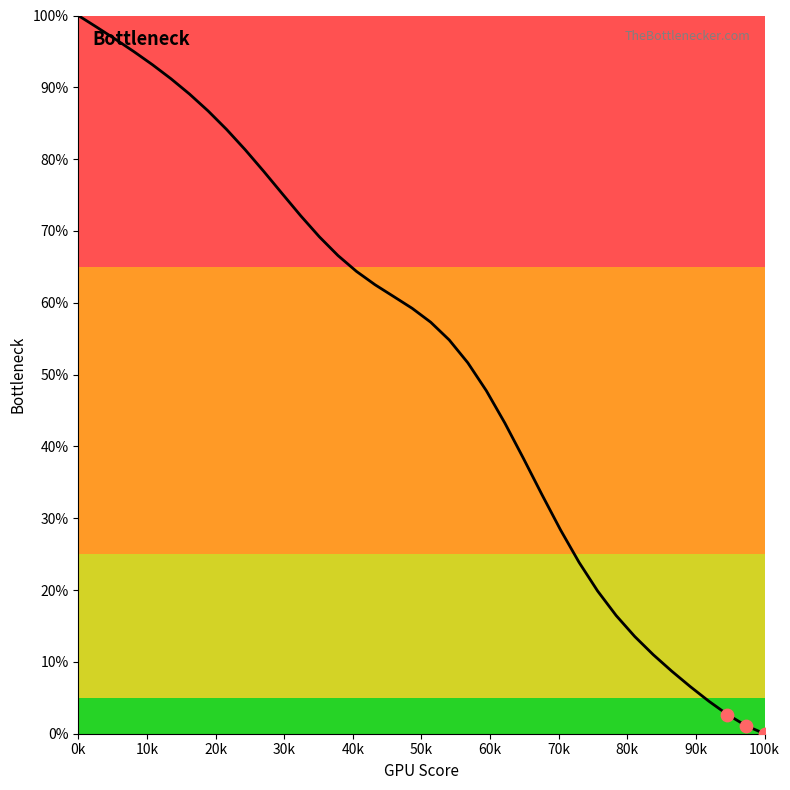

What is the difference between the maximum and minimum values?

100.0